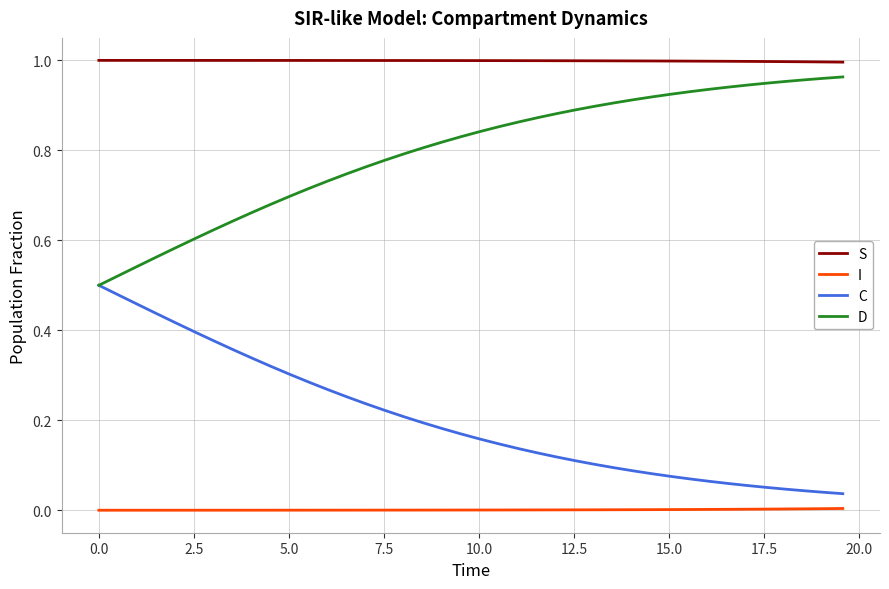

True or false: C and I intersect in this chart.

False